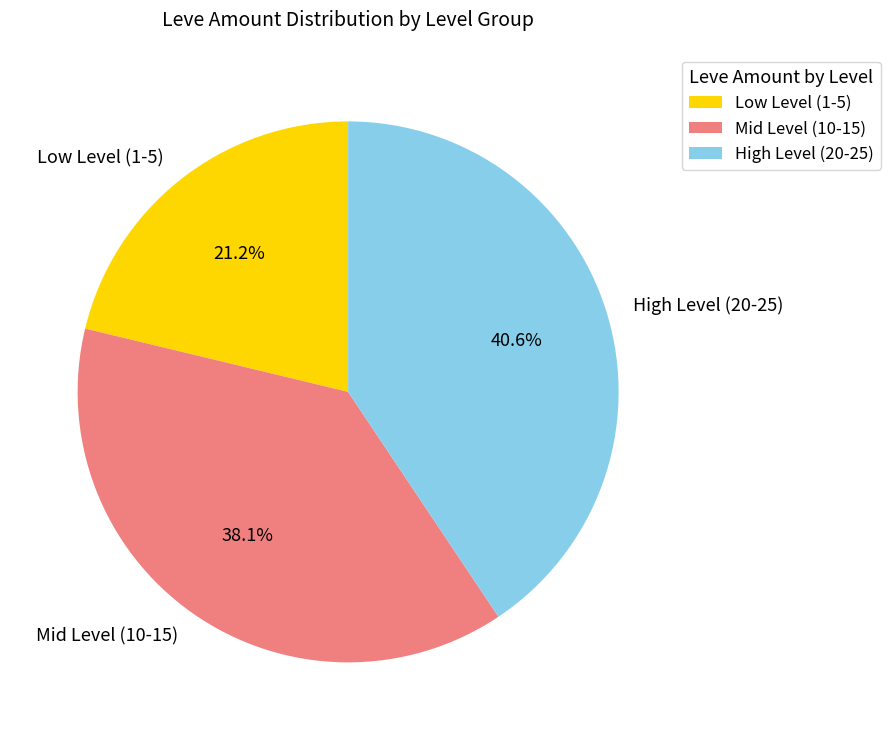

Does any single category account for the majority?

No